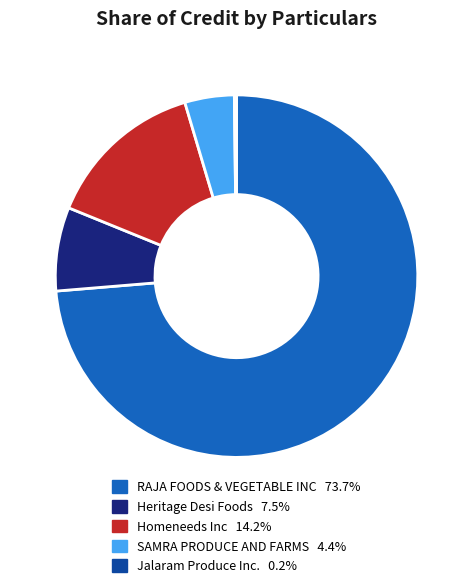

Combined, do RAJA FOODS & VEGETABLE INC and Heritage Desi Foods account for over 50%?

Yes